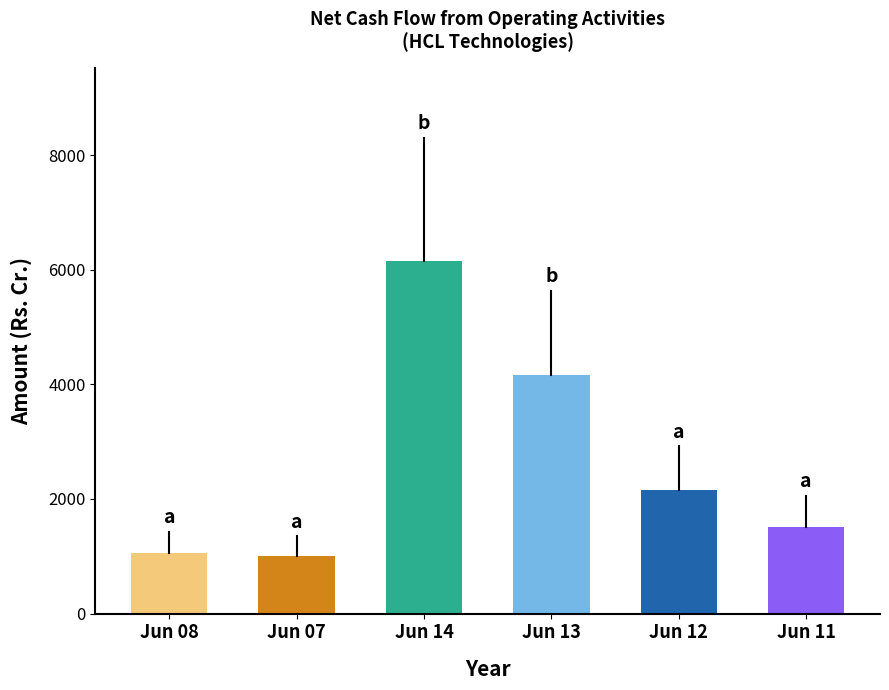

What is the label of the 2nd bar from the left?

Jun 07